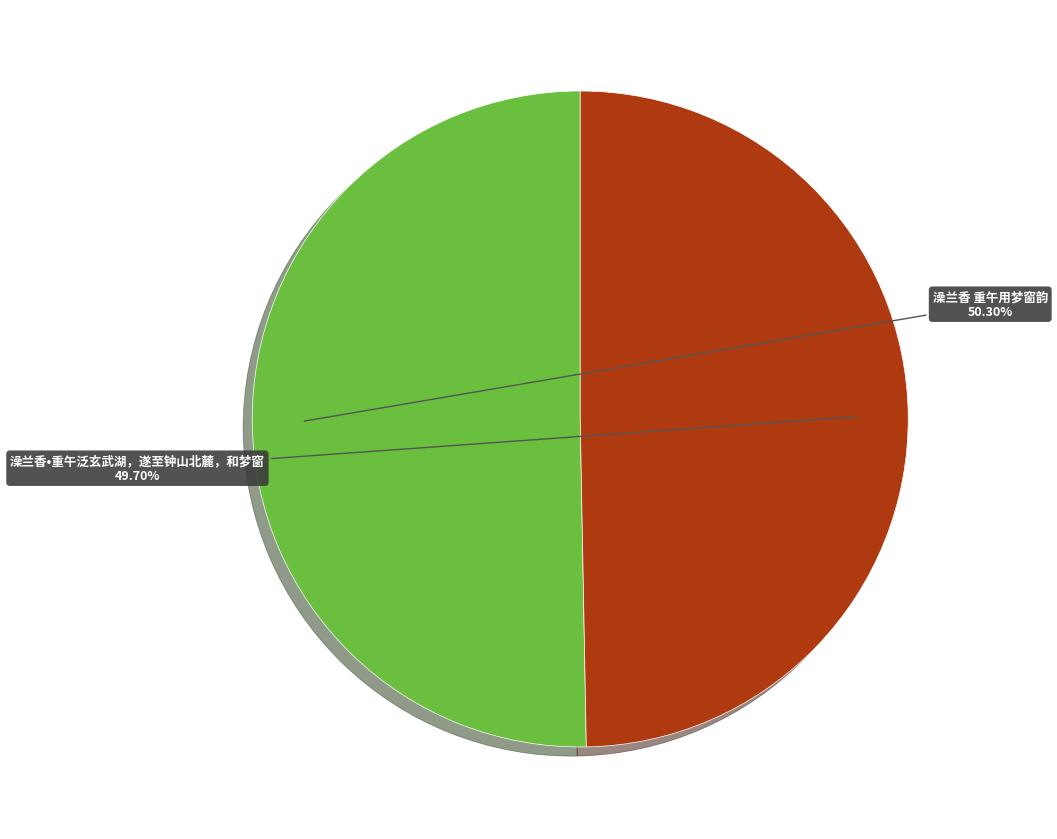

To the nearest percent, what percentage of the pie is 澡兰香•重午泛玄武湖，遂至钟山北麓，和梦窗?

50%